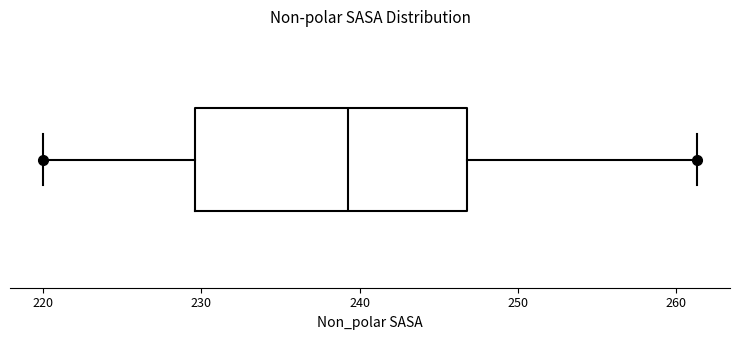

Where does the right whisker of the box end on the x-axis? The values are not printed on the chart, so give them approximately, as read against the axis.

261